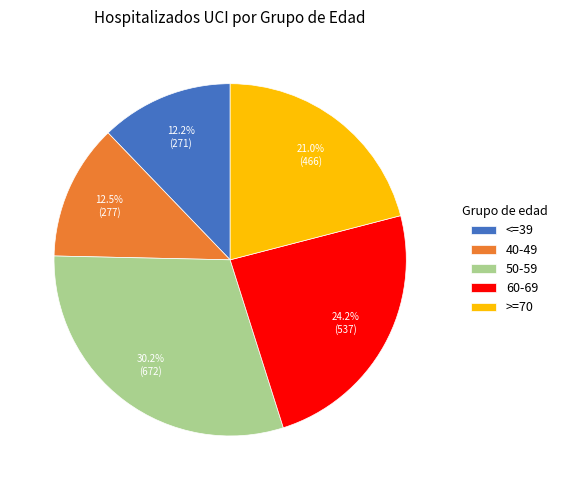

Does 60-69 account for over 50% of the chart?

No